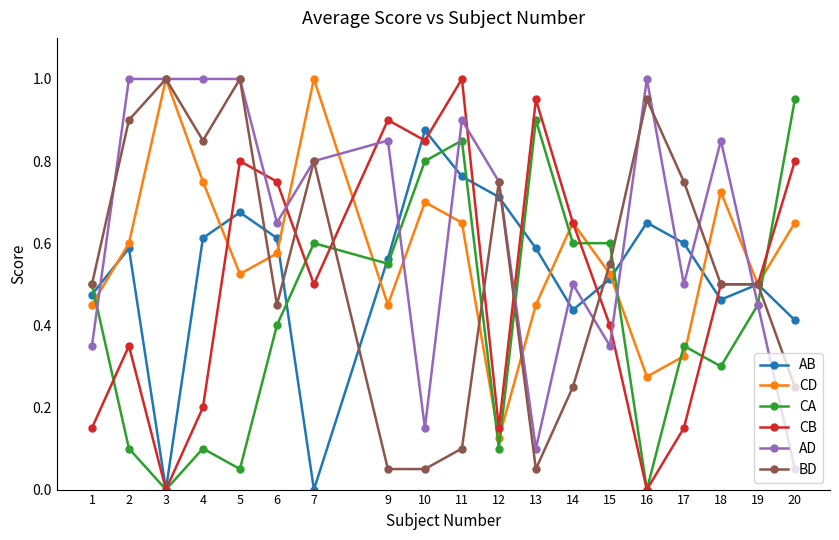

True or false: CB has more than 1 points higher than both neighbors.

True